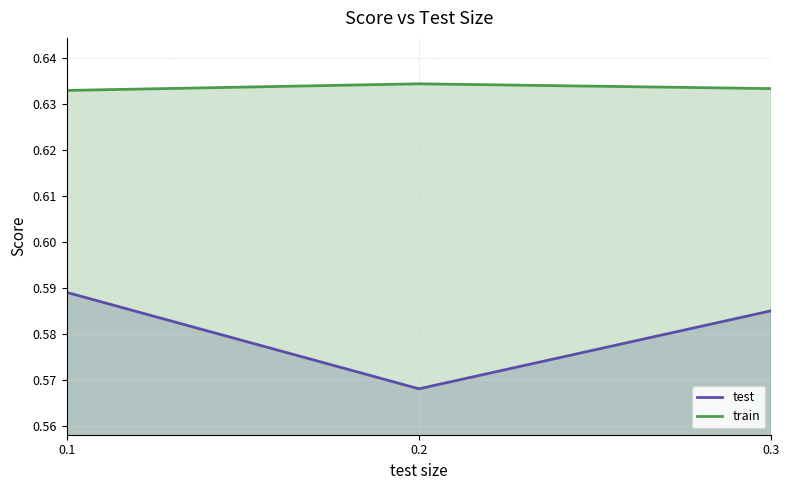

Does the chart display data point markers on the line(s)?

No